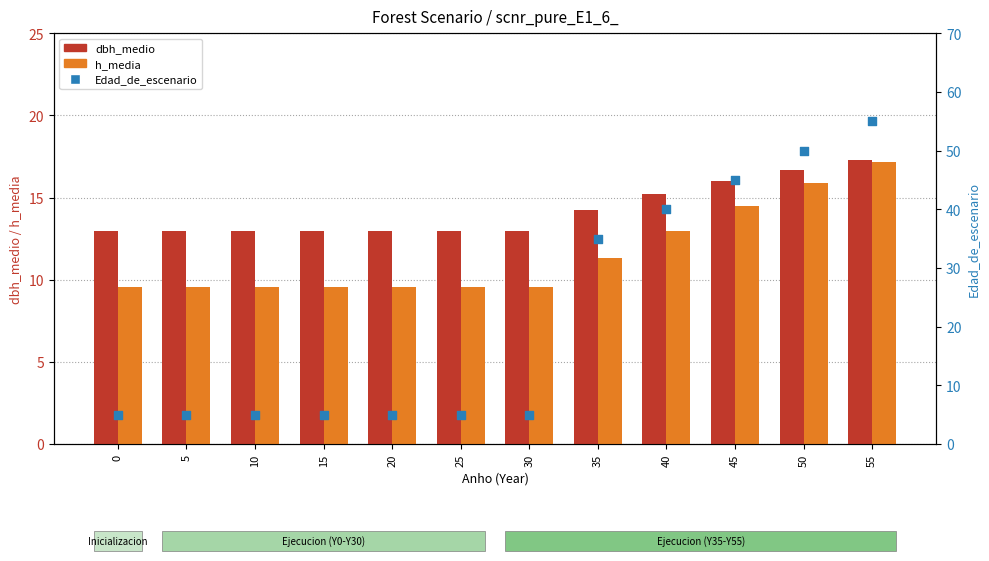

Which series has the largest Y range (max minus min)?

Edad_de_escenario